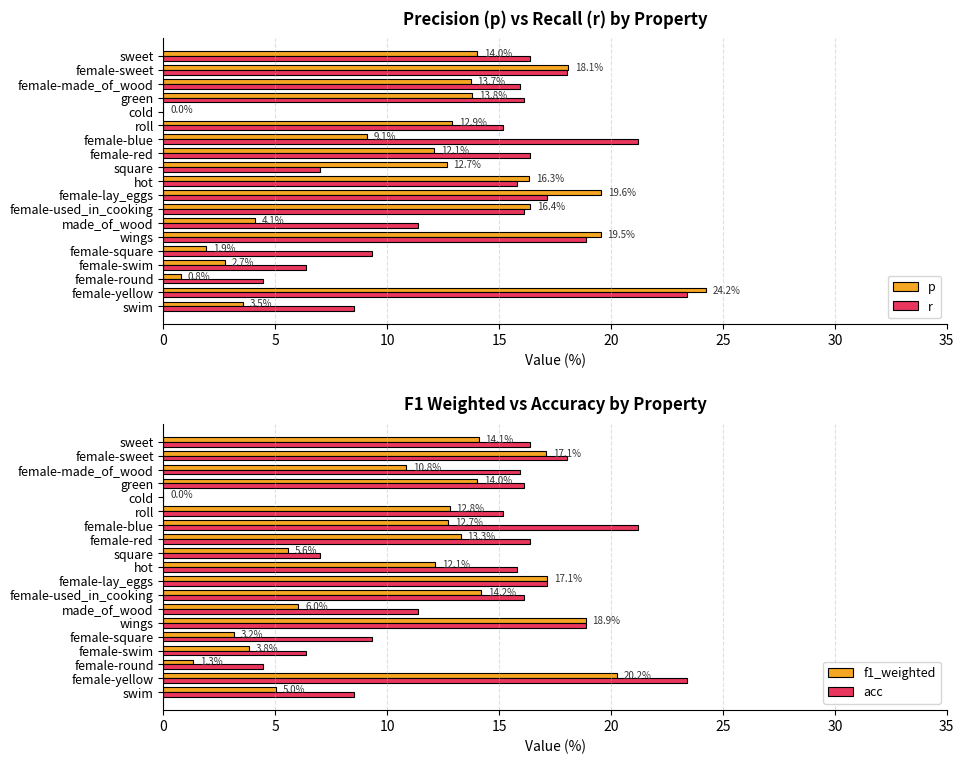

How many bars are there in each group?

4